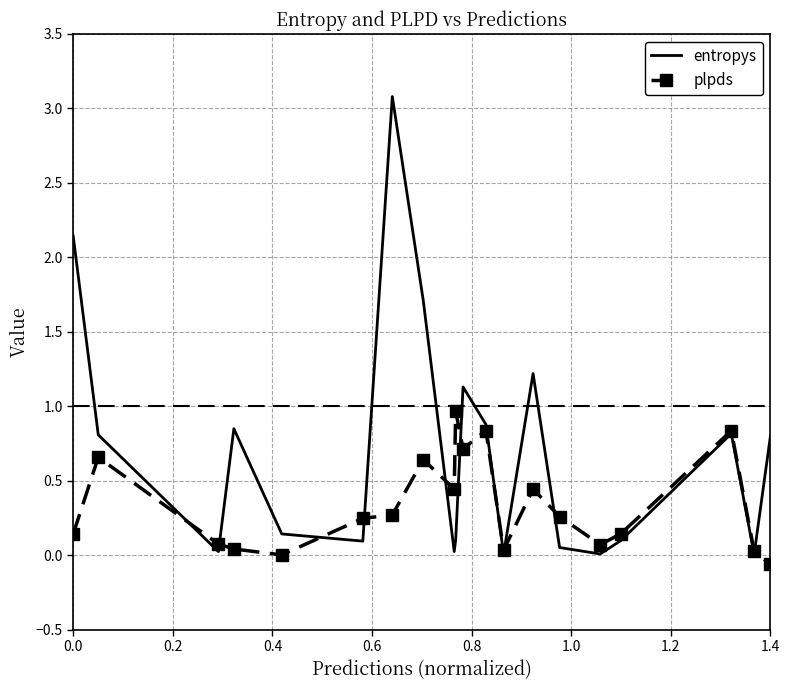

List the series in order of their peak value, lowest first.

plpds, entropys